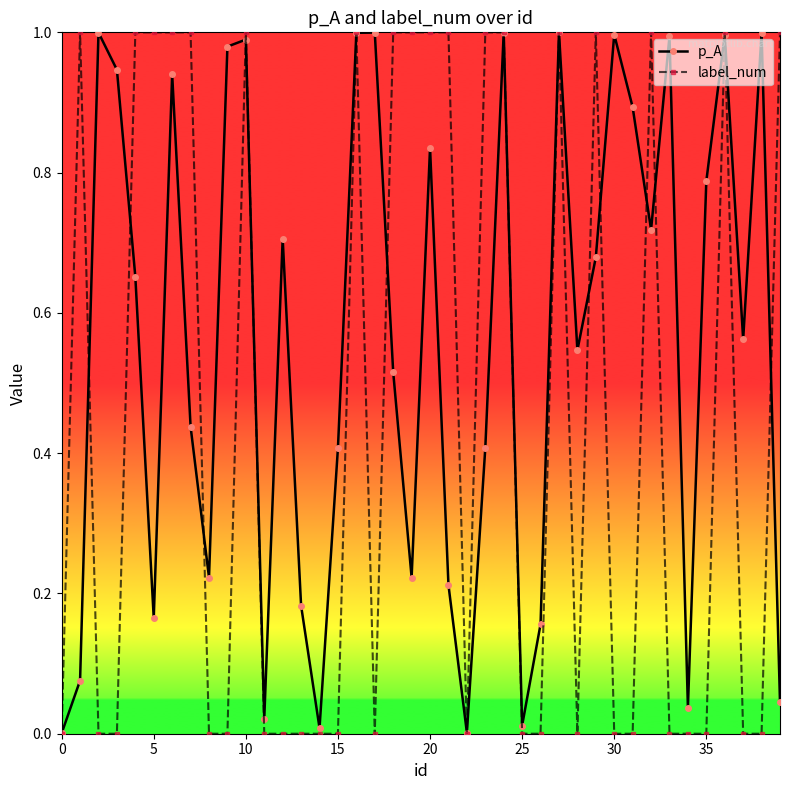

True or false: p_A has more than 0 interior local peaks.

True